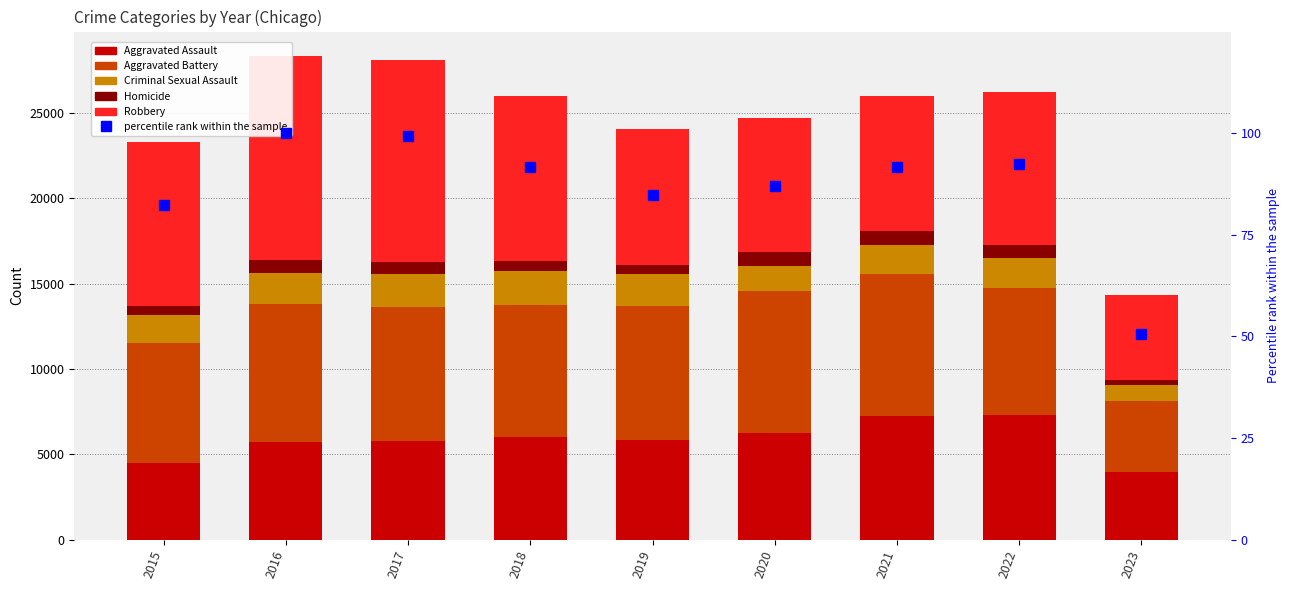

Which series has the largest total across all categories?

Robbery